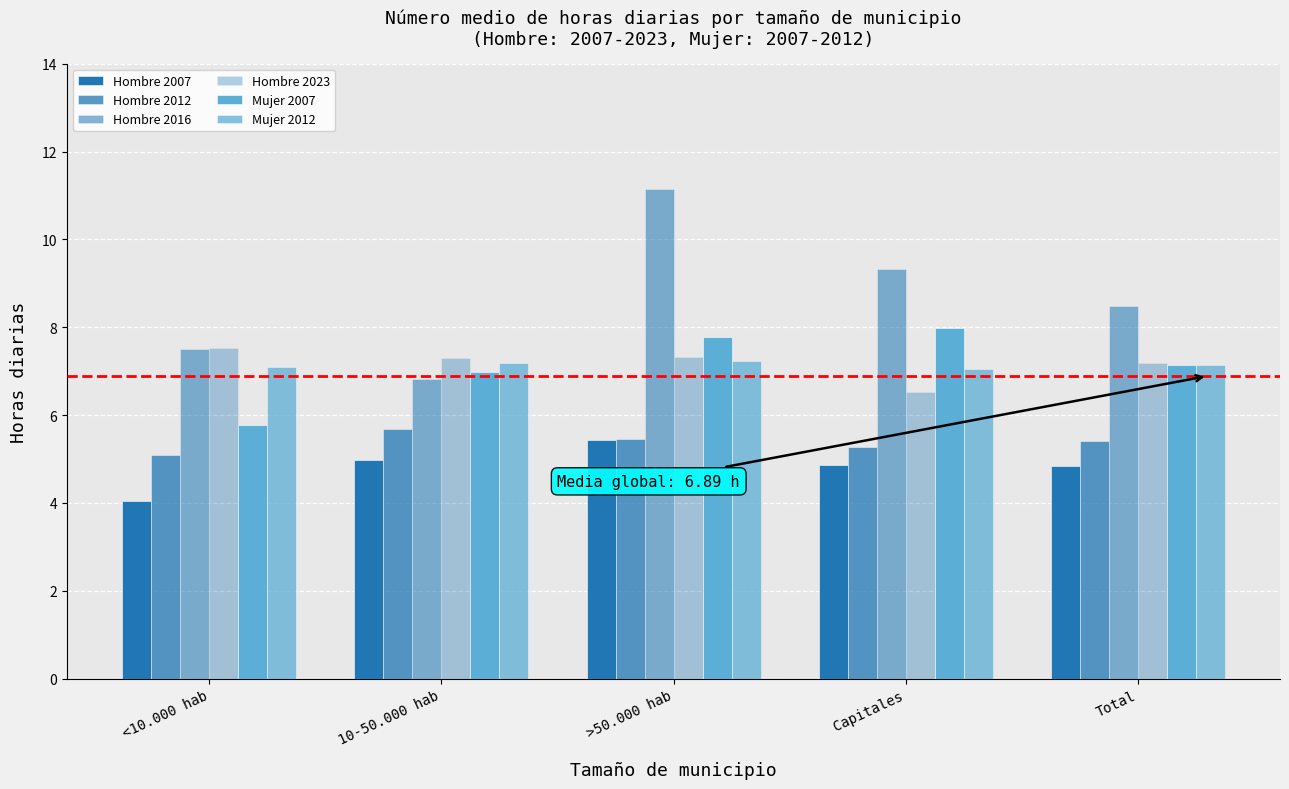

Are the bars grouped side by side (vs. stacked)?

Yes